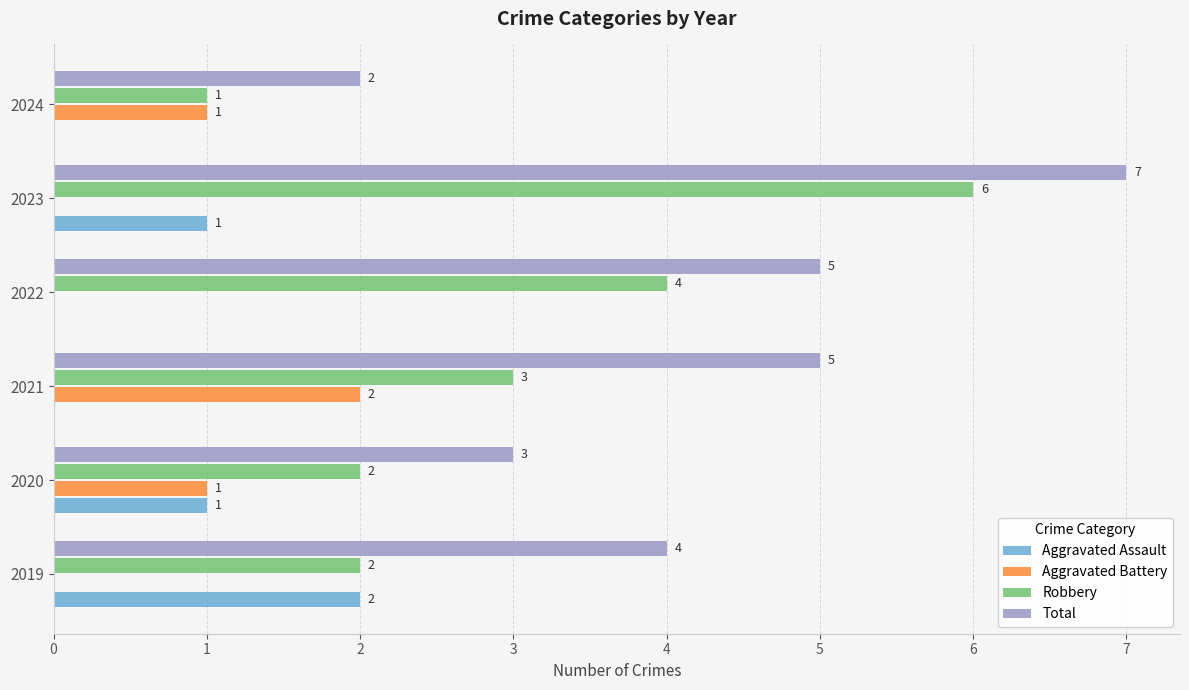

The Aggravated Battery series shows -1 at 2022. True or false?

False